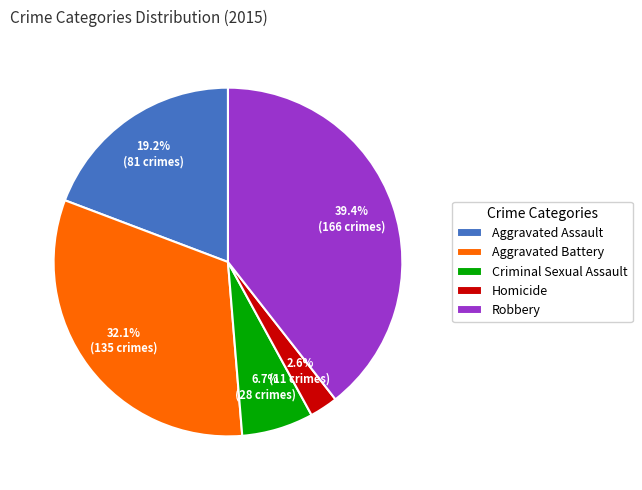

True or false: Robbery accounts for 49% of the total.

False